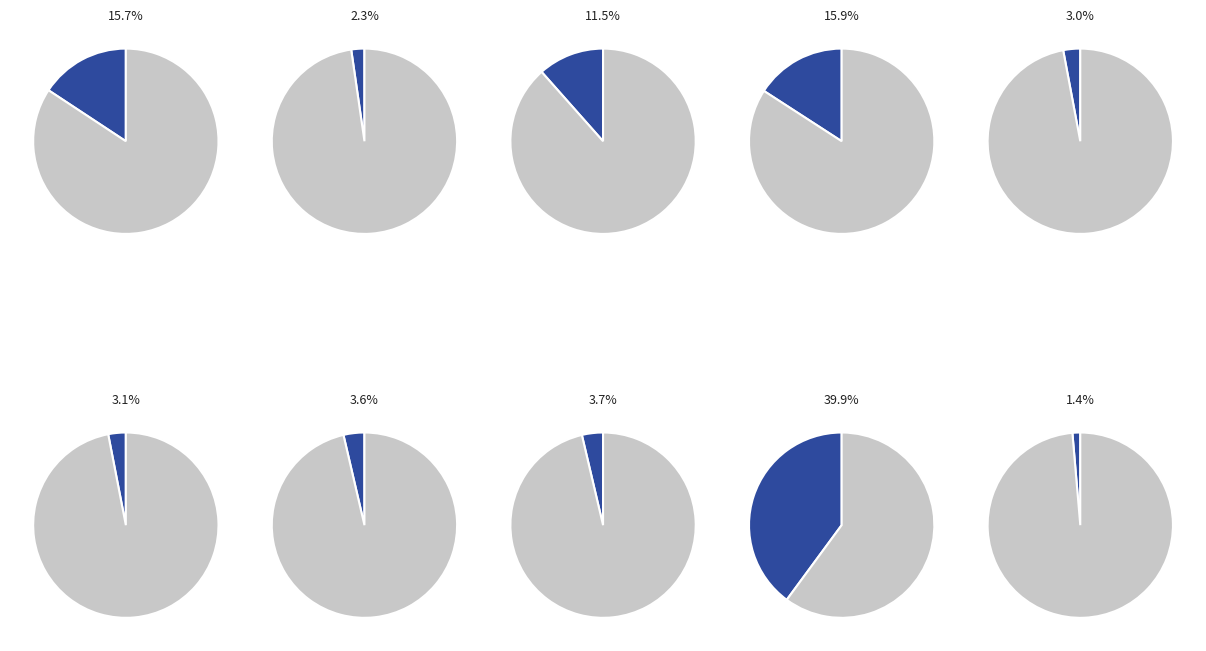

To the nearest percent, what percentage of the pie is signal segment 4?

16%